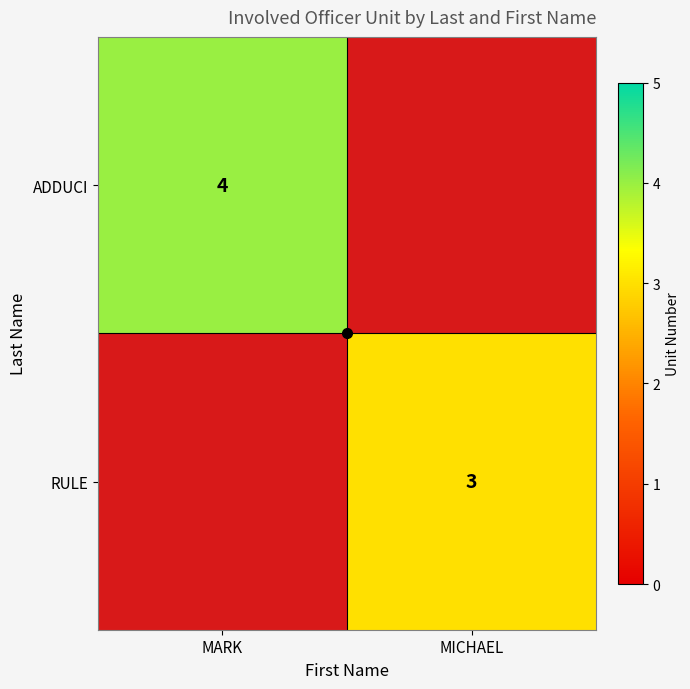

Which has a higher value, MICHAEL or MARK?

MARK